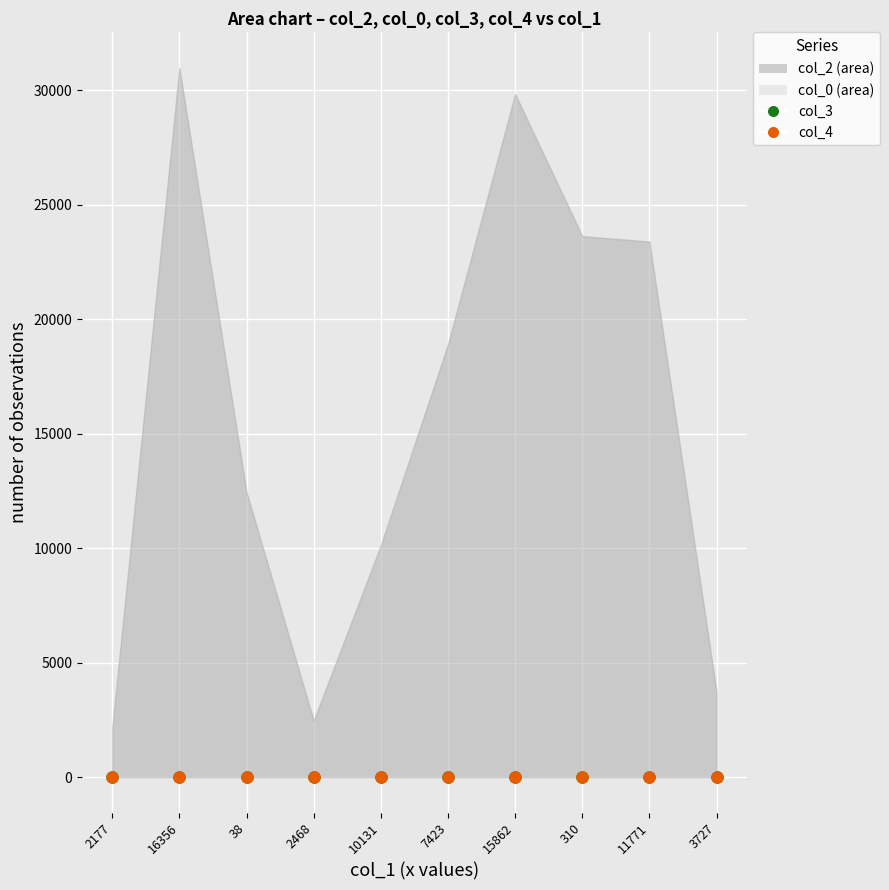

The col_3 series shows 9 at 3727. True or false?

False